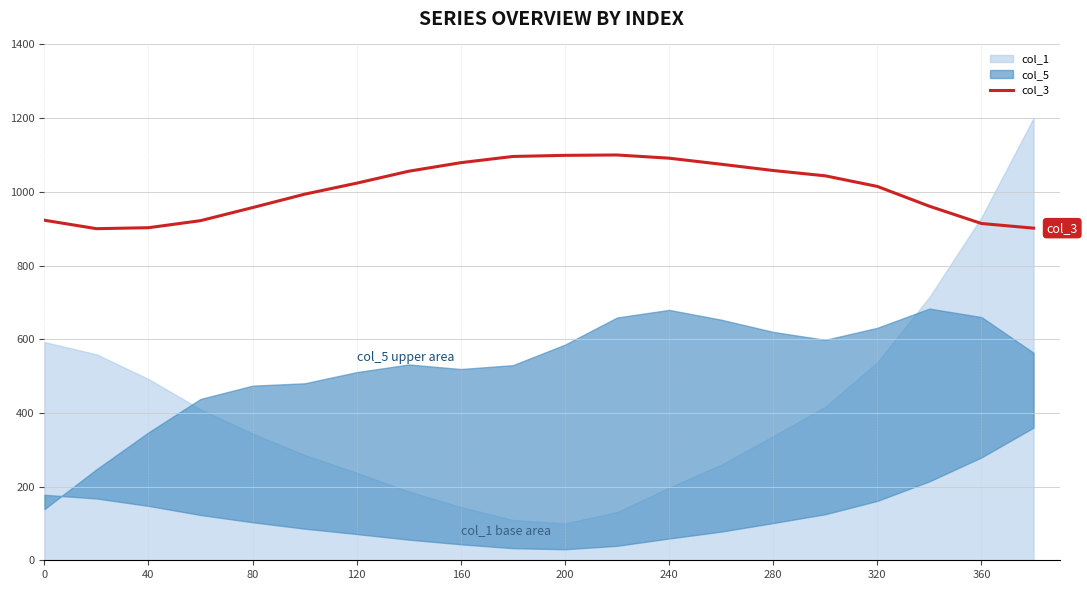

What is the highest value of the col_1 series?

1200.0